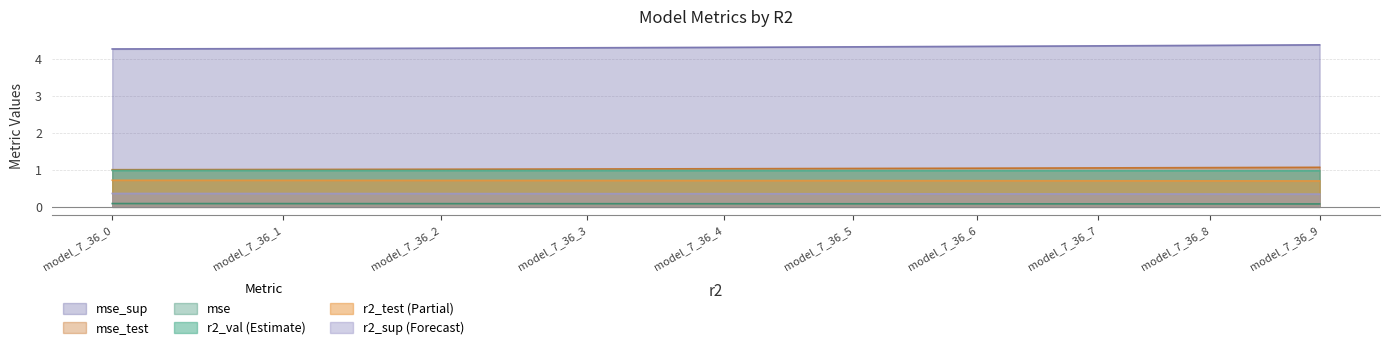

How many series are shown in this chart?

6